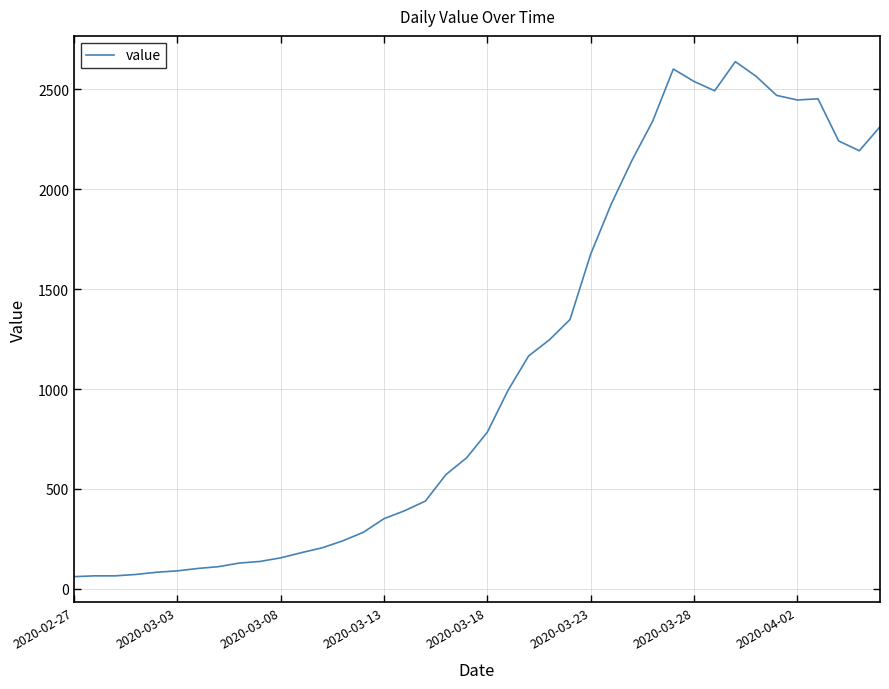

How many values are below 784?

20